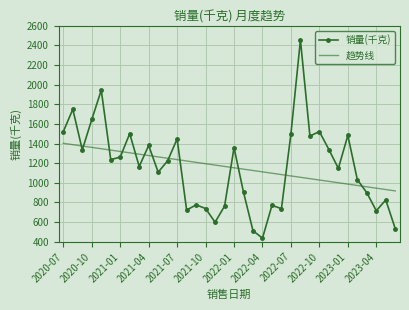

Which series has the largest range (max minus min)?

销量(千克)